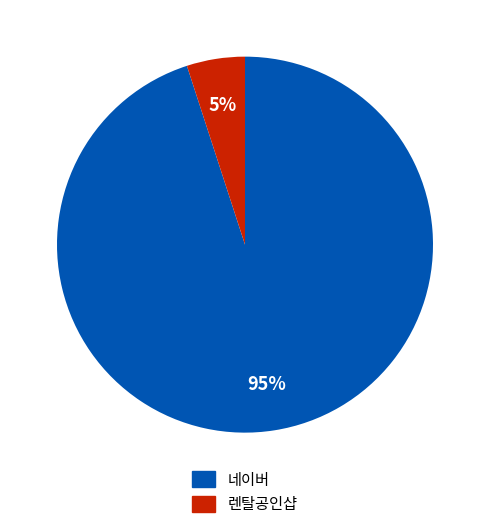

To the nearest percent, what percentage of the pie is 네이버?

95%